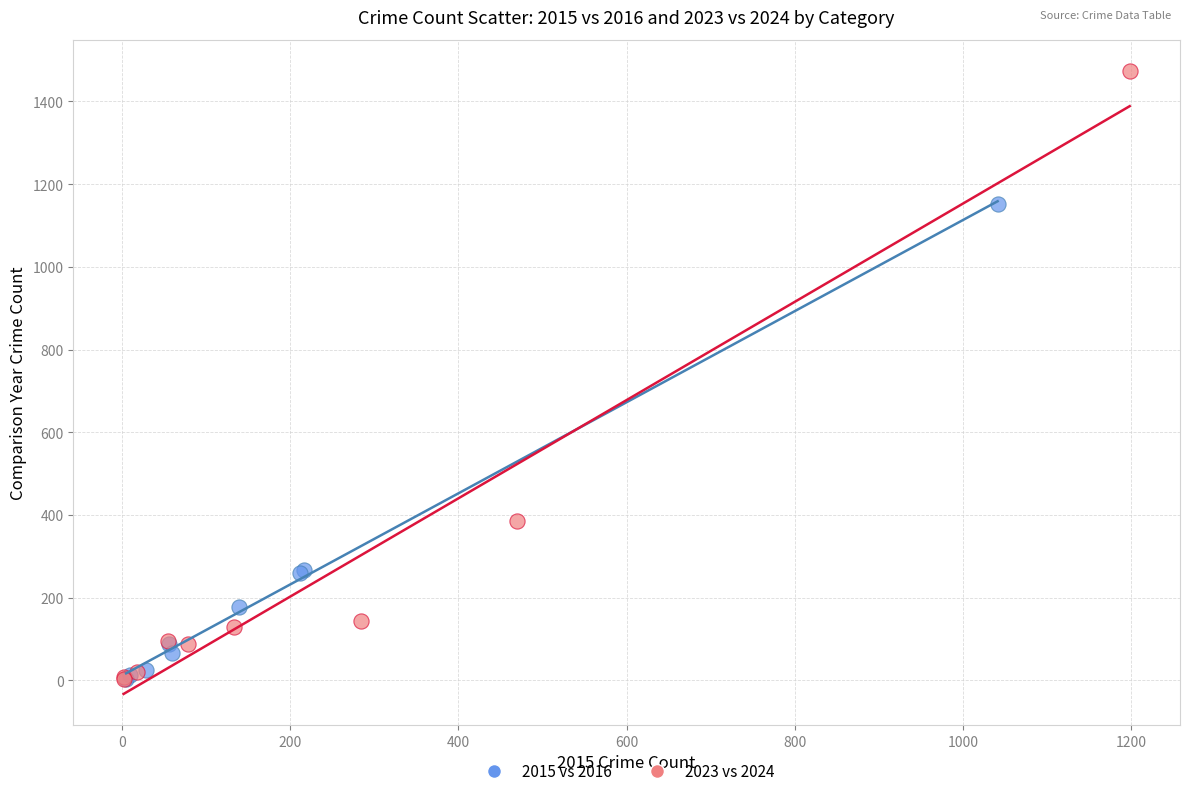

Which series contains the highest Y value?

2023 vs 2024